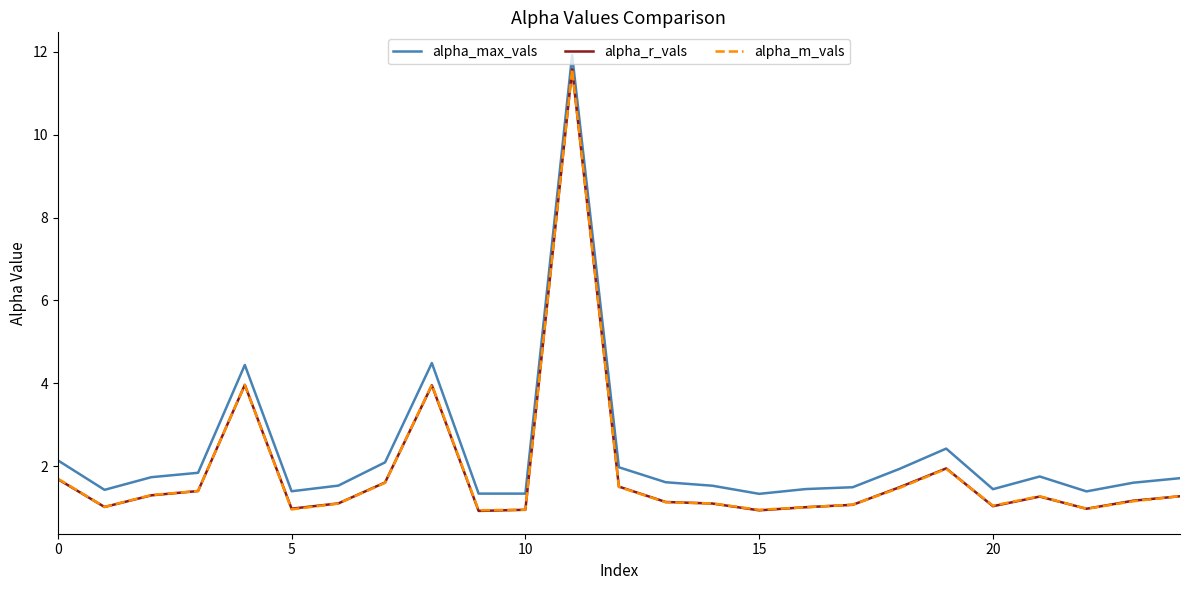

What is the average value of the alpha_max_vals series?

2.3